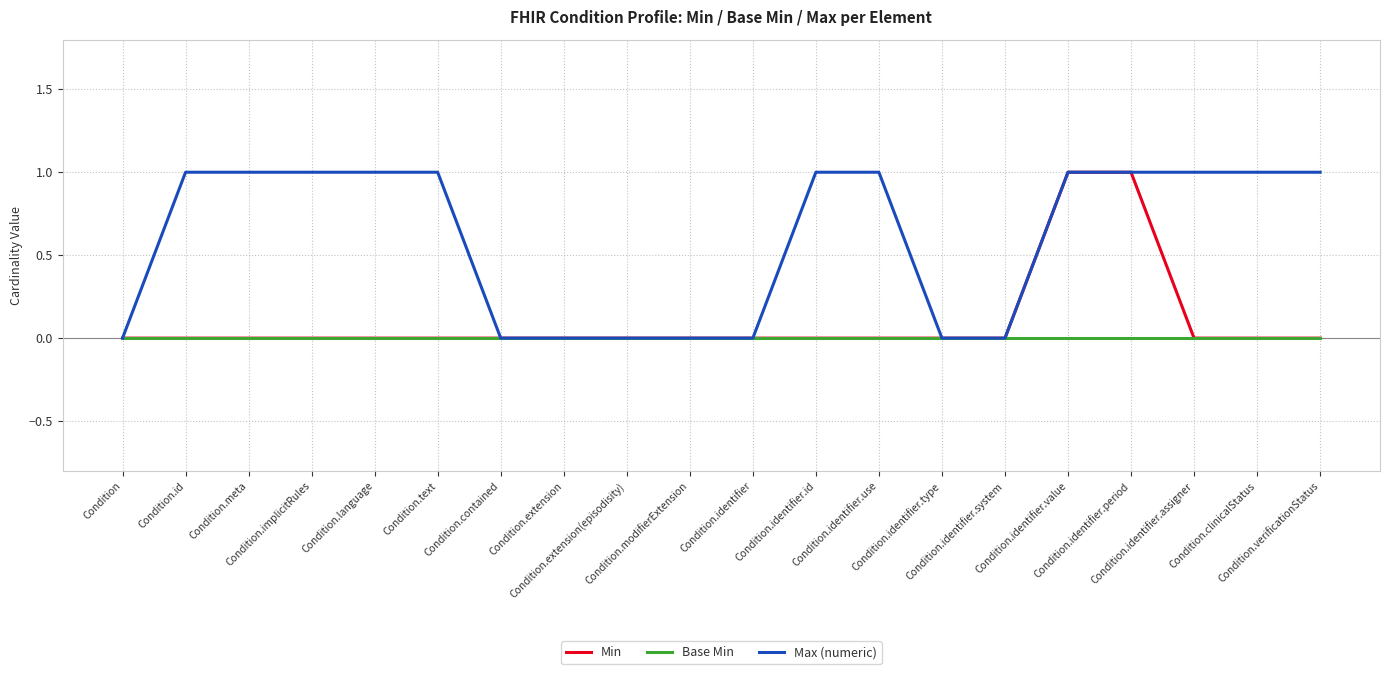

Rank the series by their average value, from highest to lowest.

Max (numeric), Min, Base Min